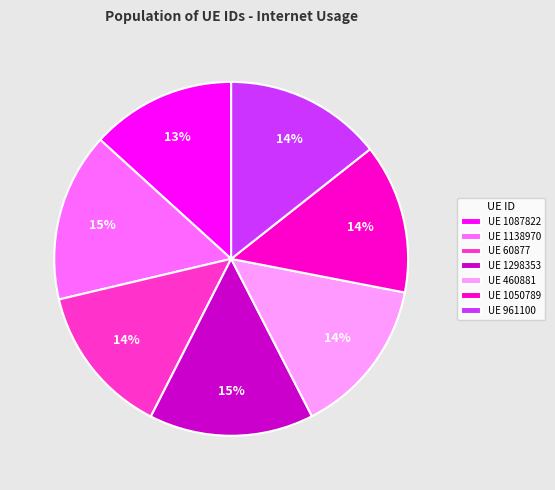

Count the number of slices in the pie.

7